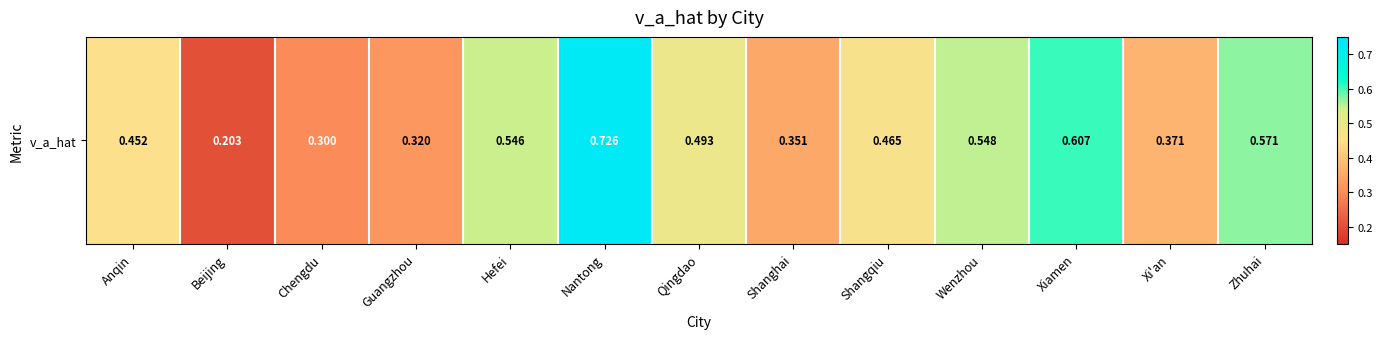

What is the sum of the values at Zhuhai and Nantong?

1.3